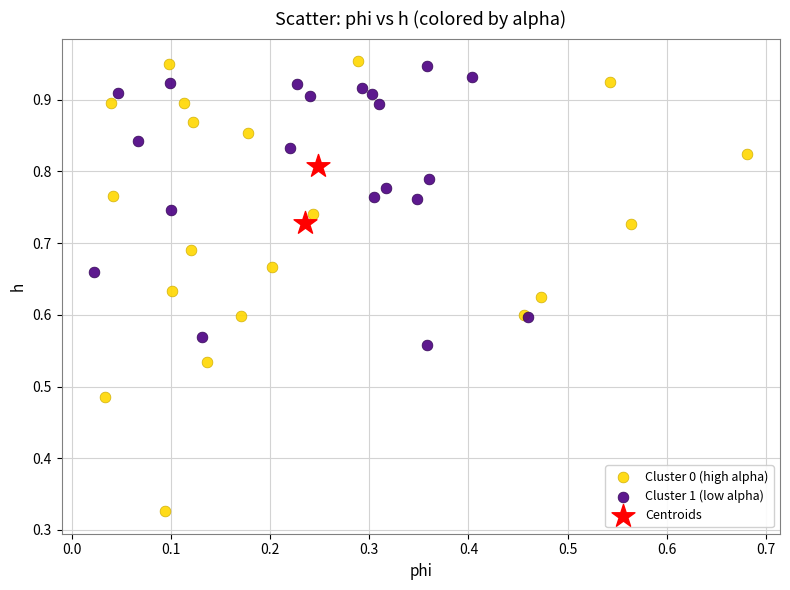

Which series reaches the minimum Y coordinate?

Cluster 0 (high alpha)